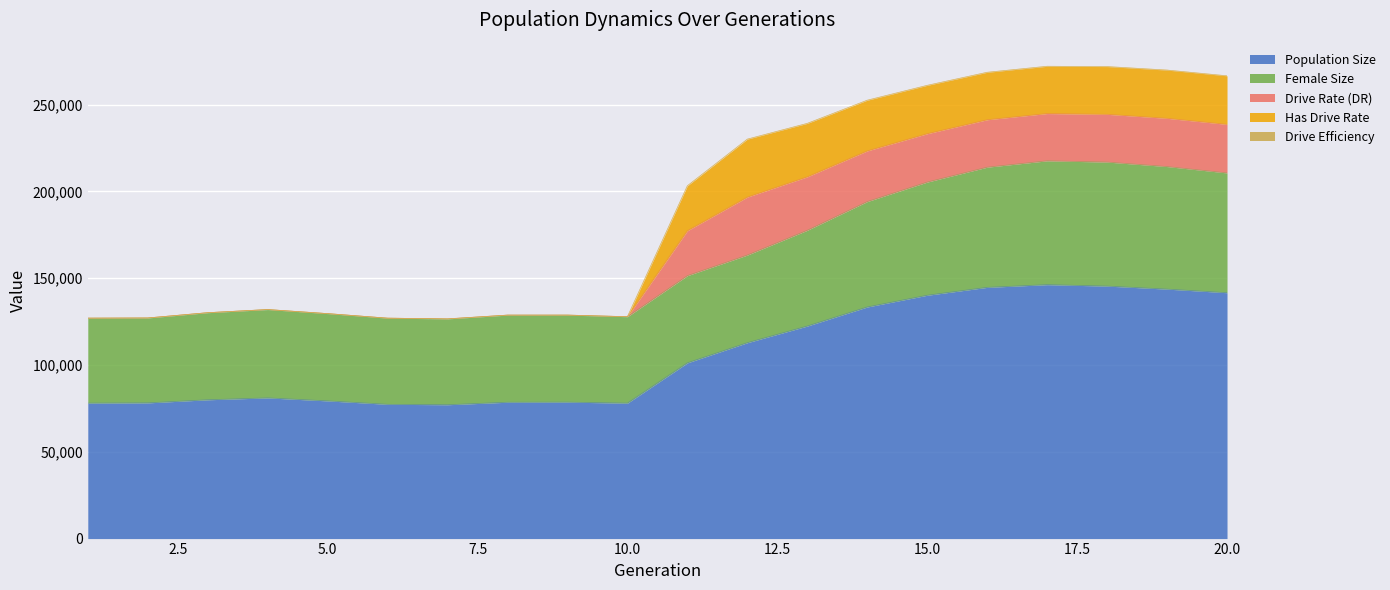

List the labels in order of female_size value, largest first.

18, 17, 19, 16, 20, 15, 14, 13, 4, 12, 5, 11, 8, 3, 9, 10, 6, 7, 1, 2